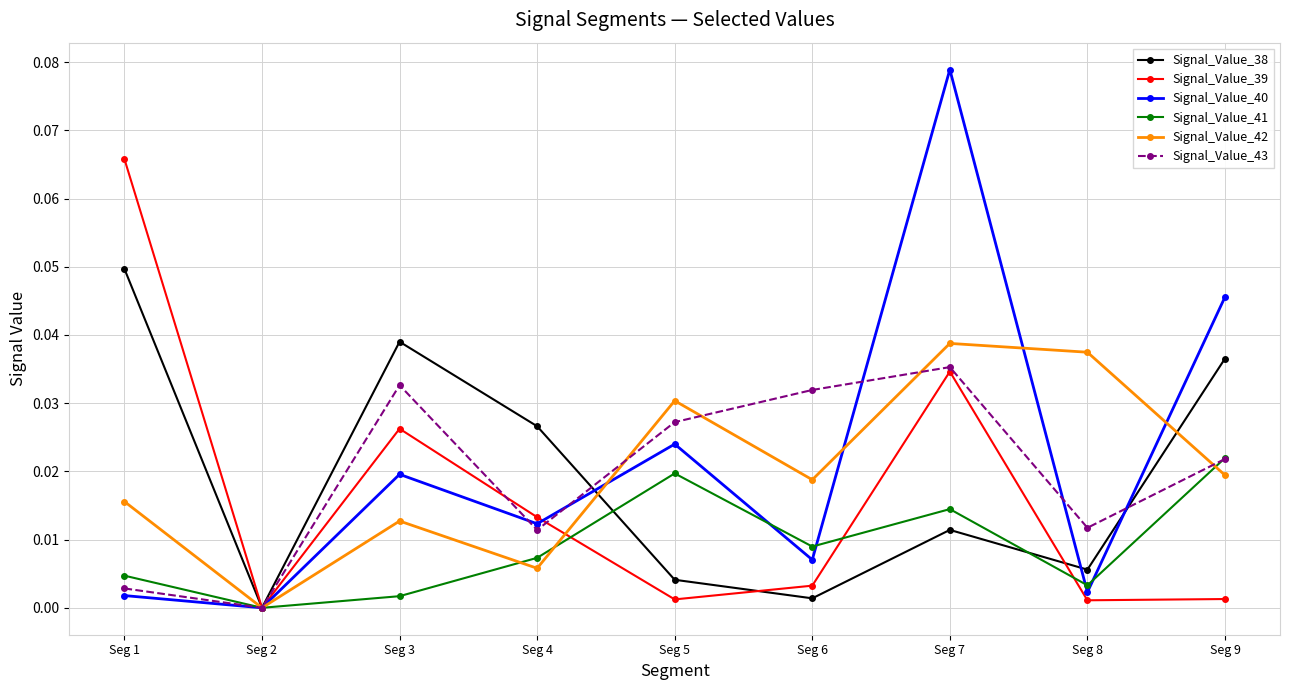

Where is the first local minimum for Signal_Value_40?

Seg 2